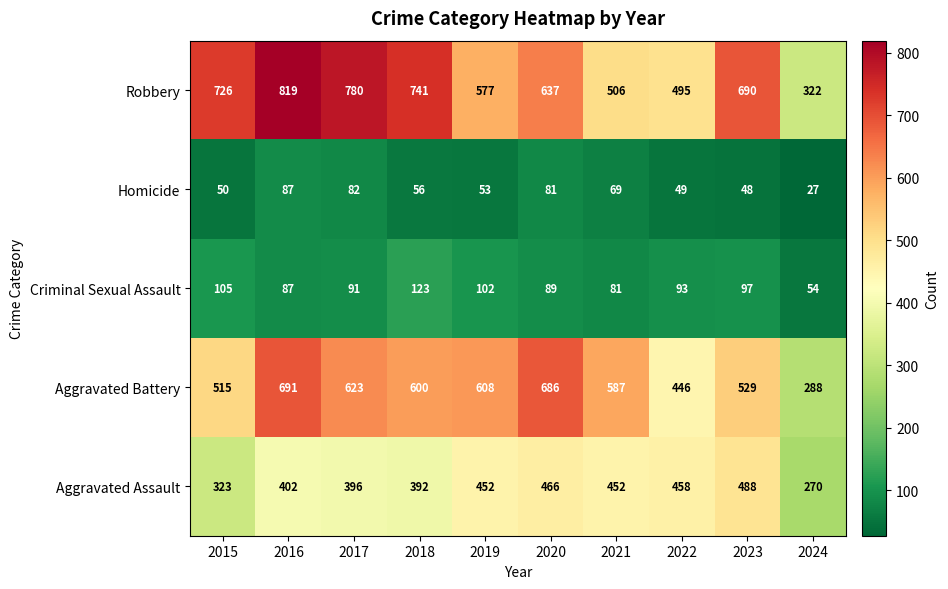

Which category has the lowest value in the Robbery series?

2024